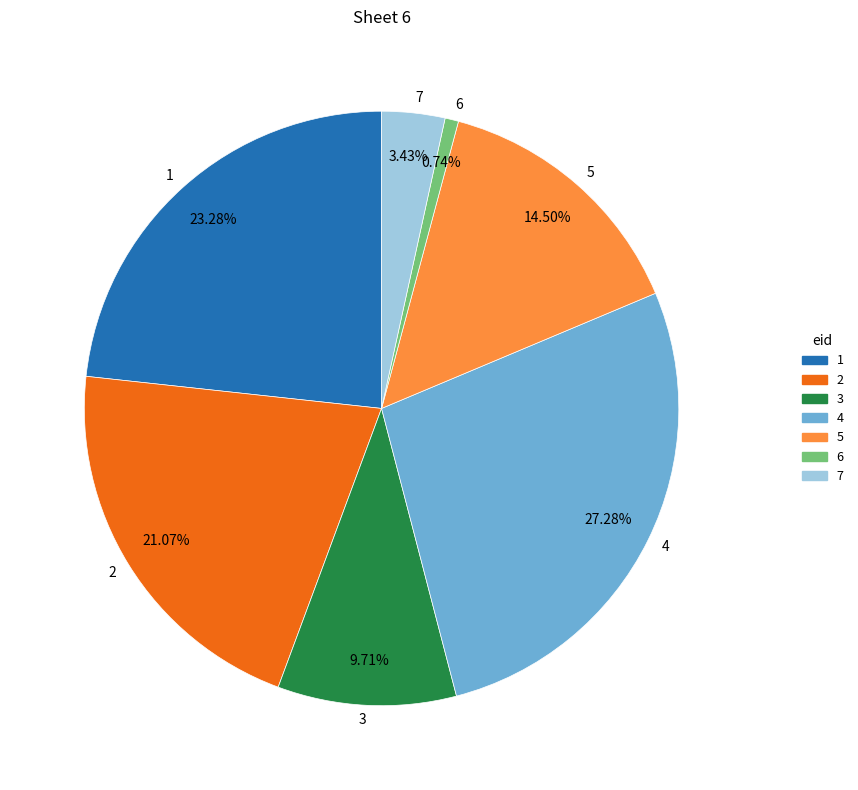

To the nearest percent, what is the difference between the largest and smallest slice percentages?

27%